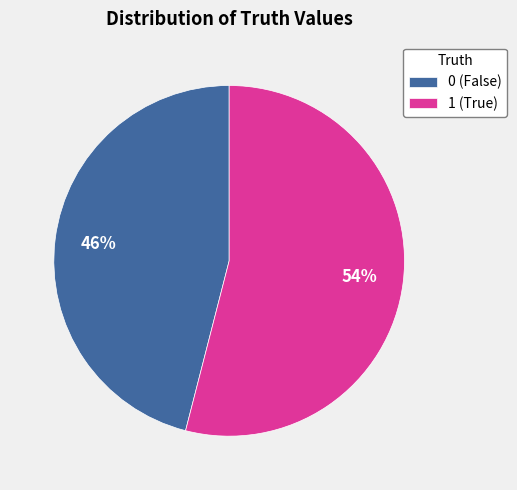

To the nearest percent, what is the difference between the largest and smallest slice percentages?

8%